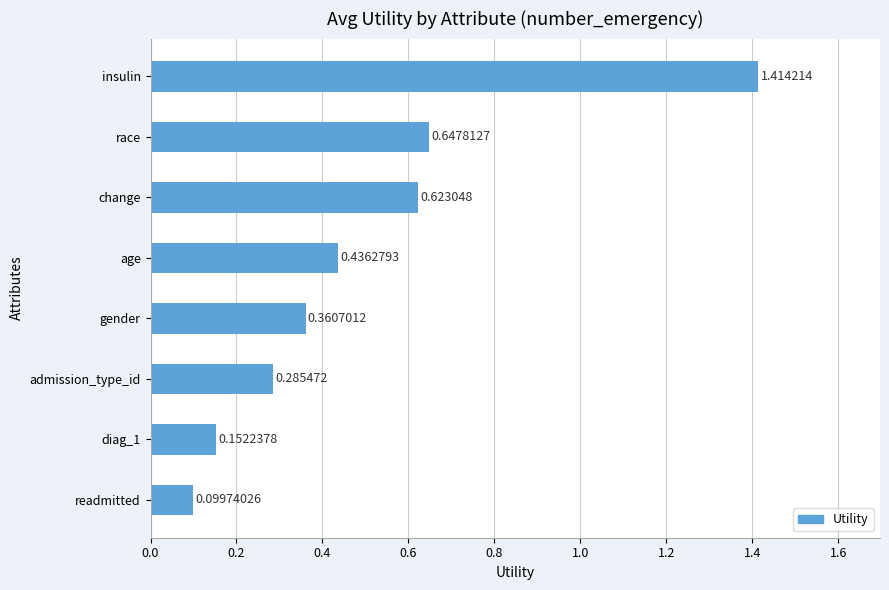

Rank the categories by value from highest to lowest.

insulin, race, change, age, gender, admission_type_id, diag_1, readmitted